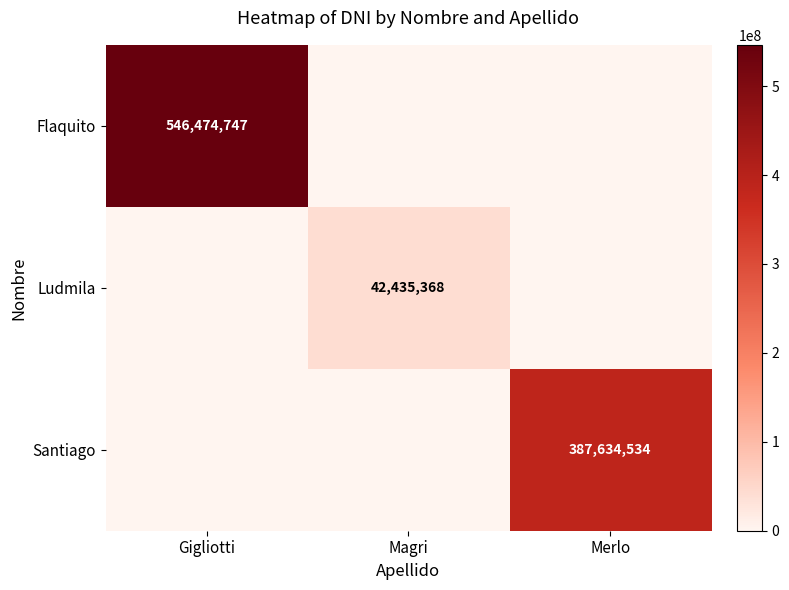

The Ludmila series shows 14437244 at Magri. True or false?

False